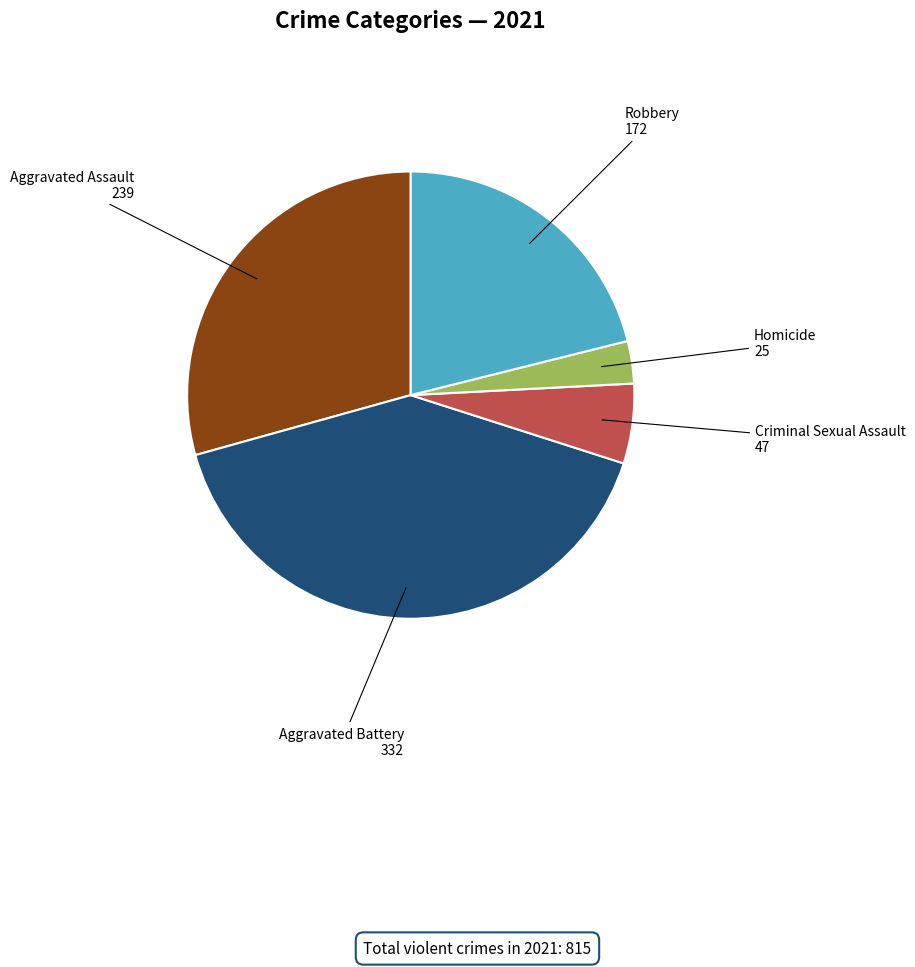

What is the smallest slice in the pie chart?

Homicide